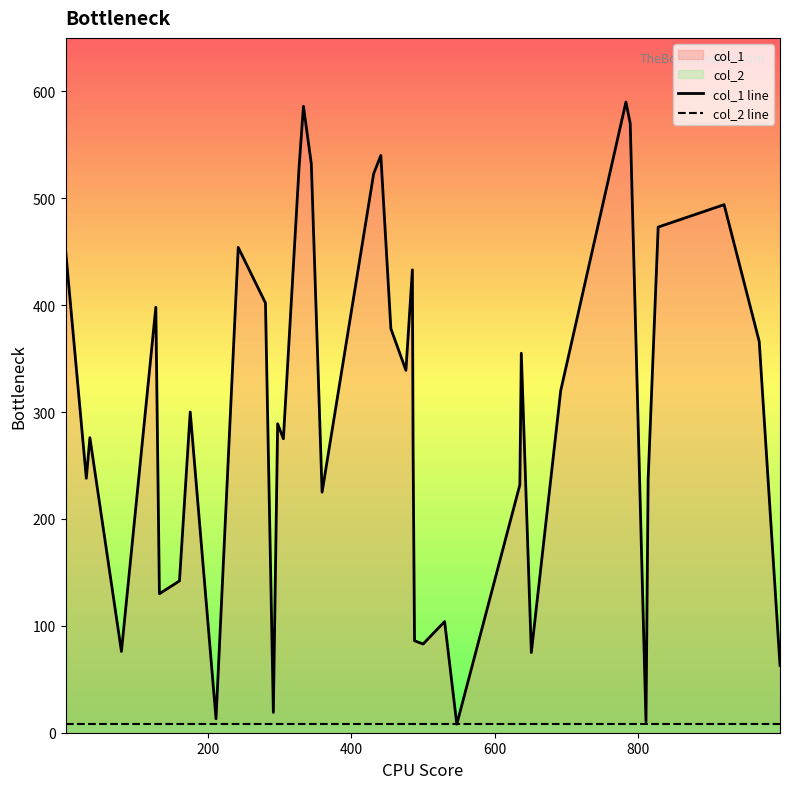

True or false: col_2 line and col_1 line cross at least once.

False